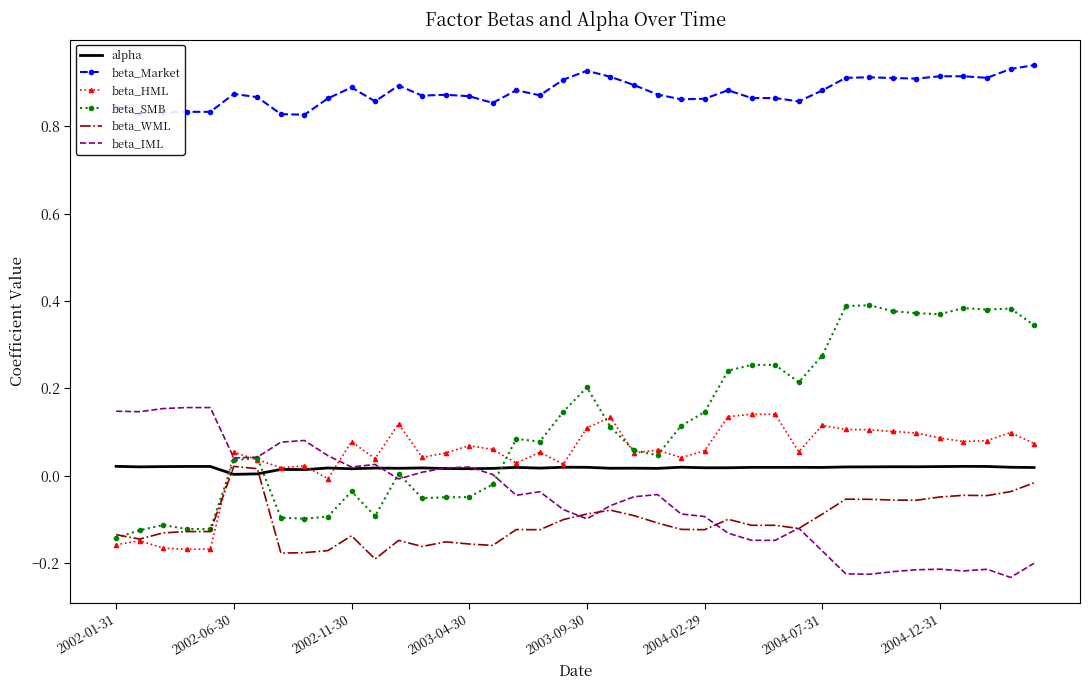

Which series has the largest total across all categories?

beta_Market